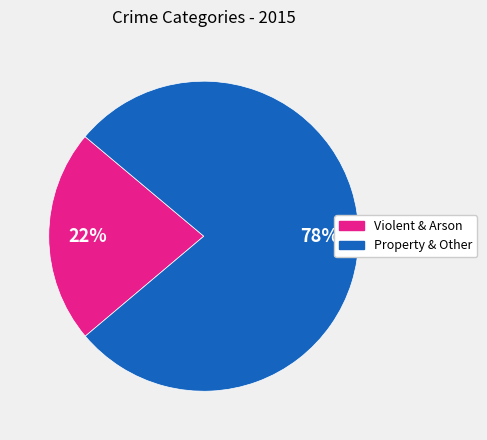

To the nearest percent, what is the average slice percentage?

50%